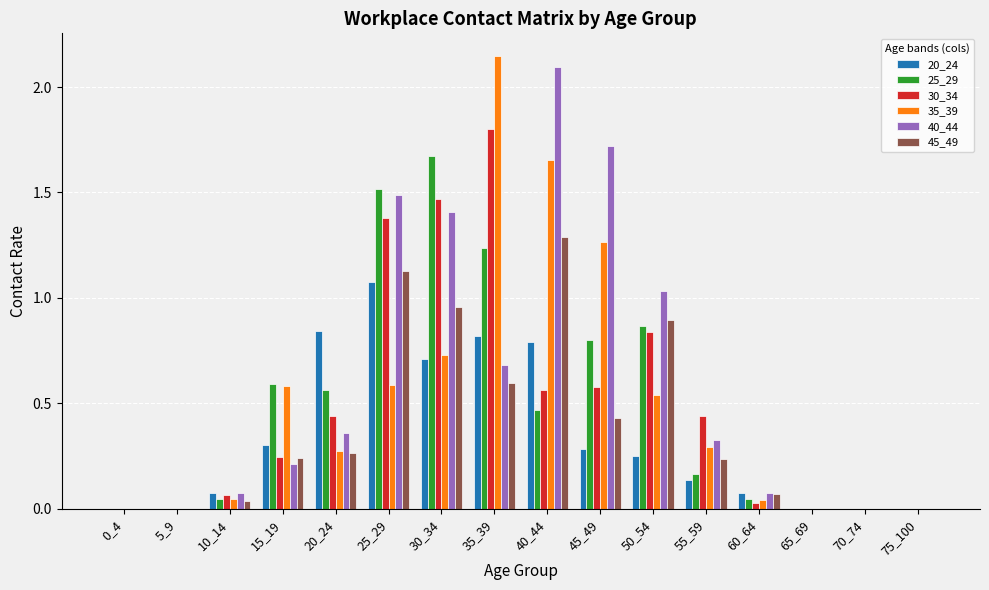

True or false: 40_44 has a value of -0.9 at 0_4.

False